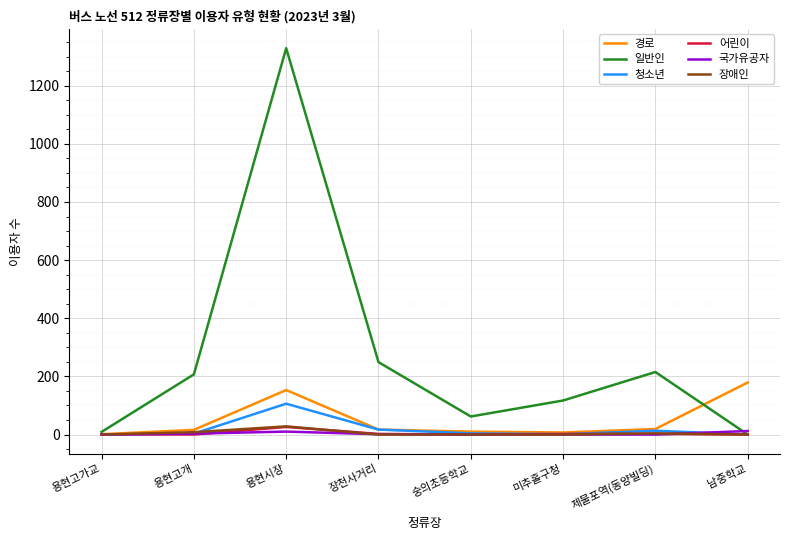

At which category is the sum across all series the highest?

용현시장